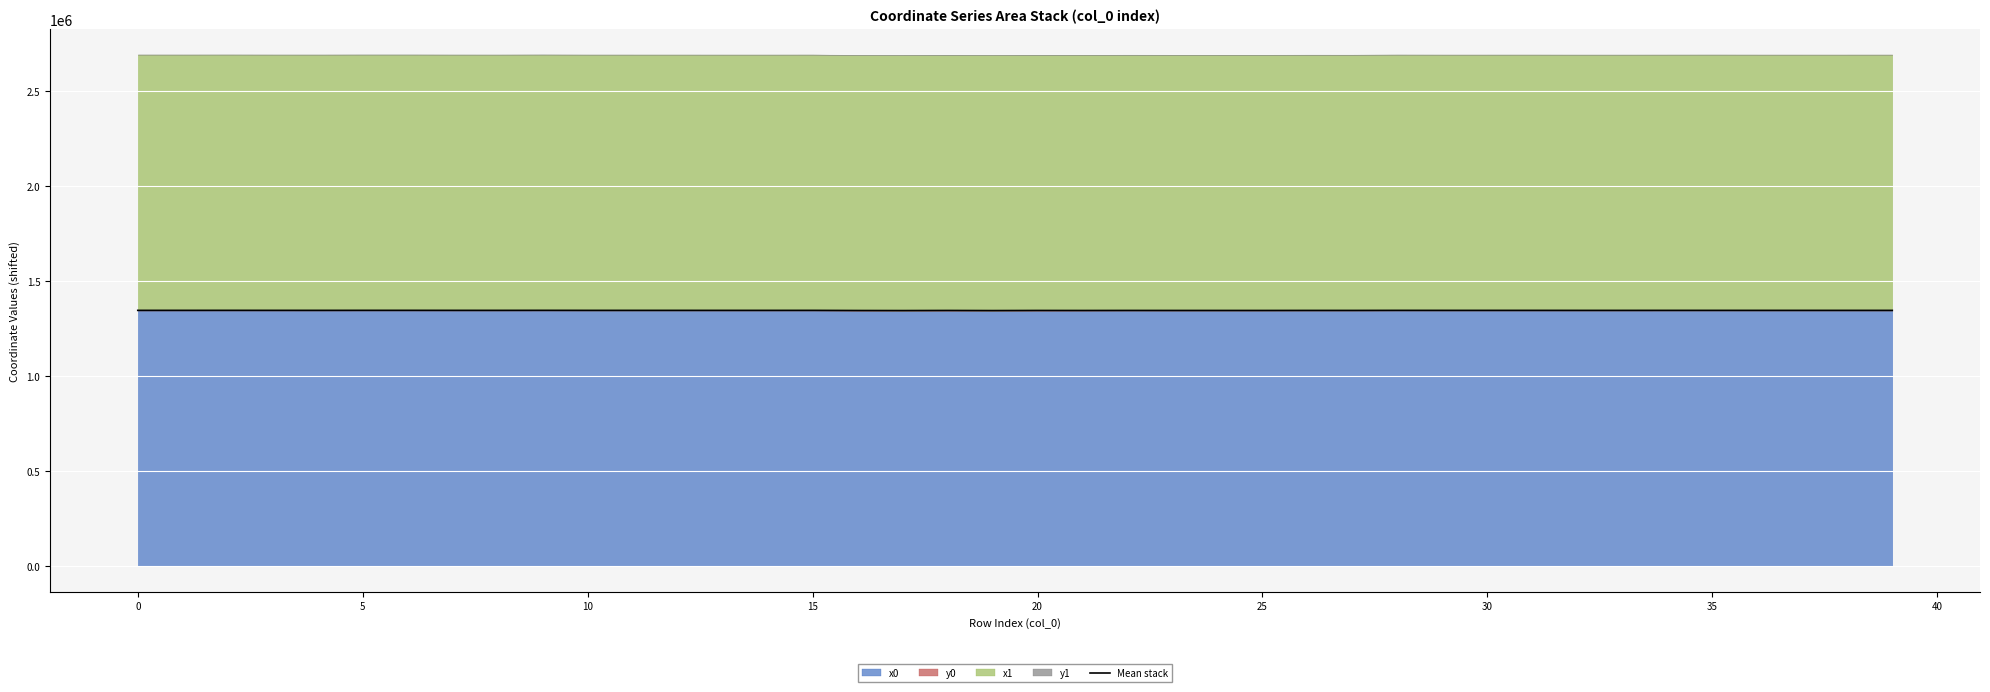

True or false: the data shows 1346421.7 at 25.

True